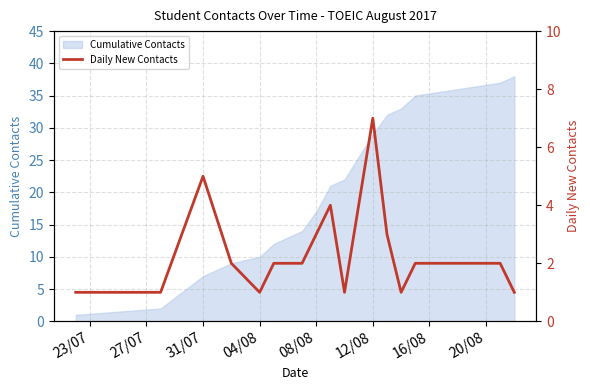

The Cumulative Contacts series shows 5 at 31/07. True or false?

False